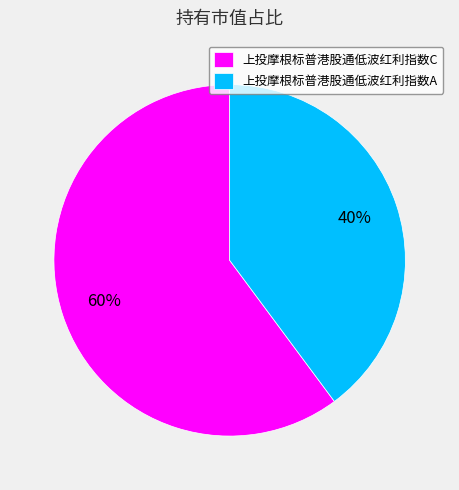

How many segments does this pie chart have?

2